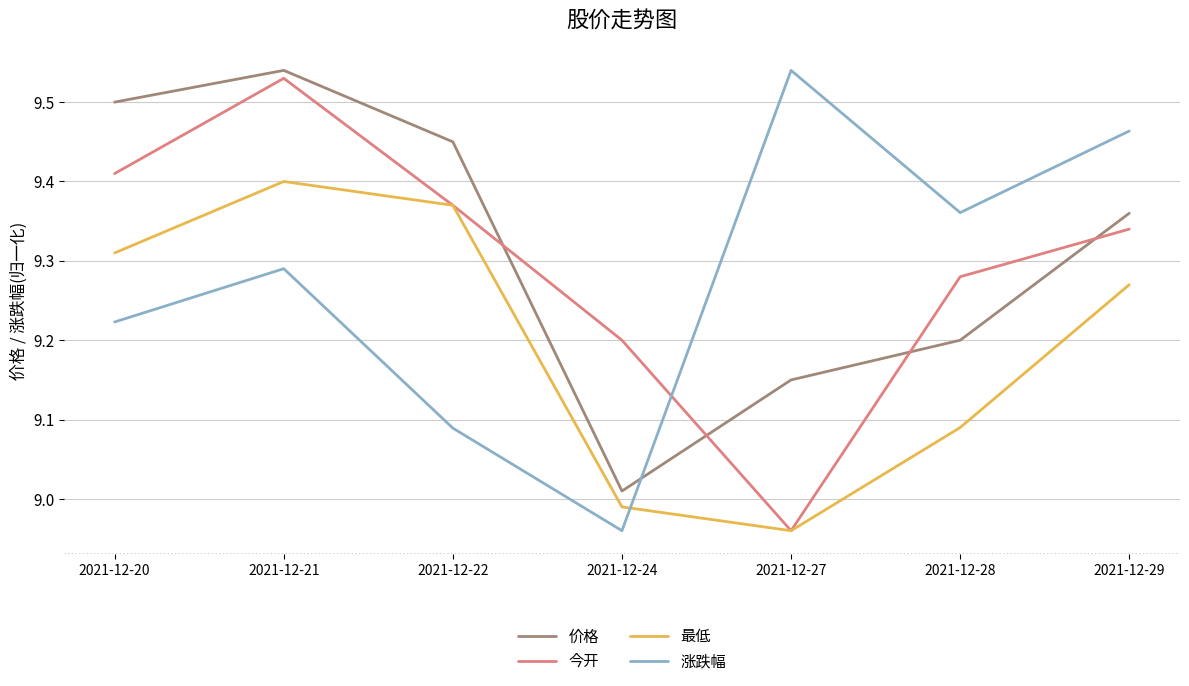

How many lines are shown in the chart?

4